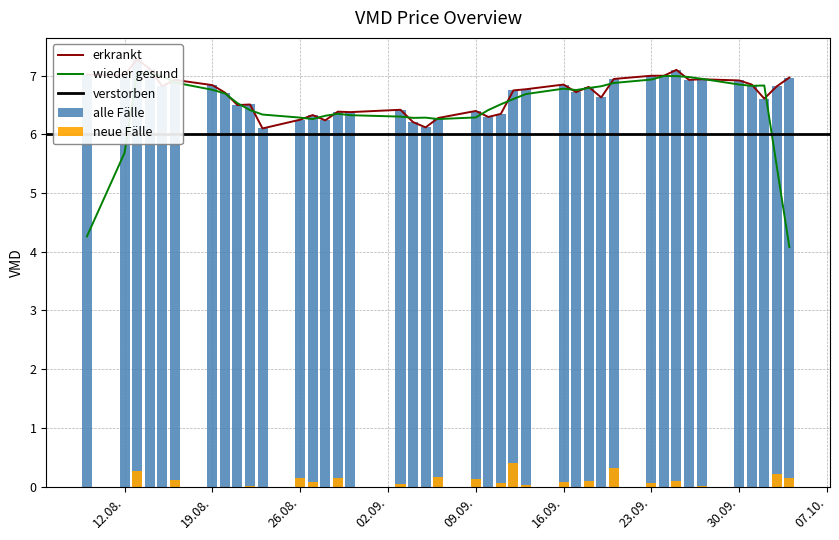

Is it true that the value at 2019-08-23 is 6.1?

True